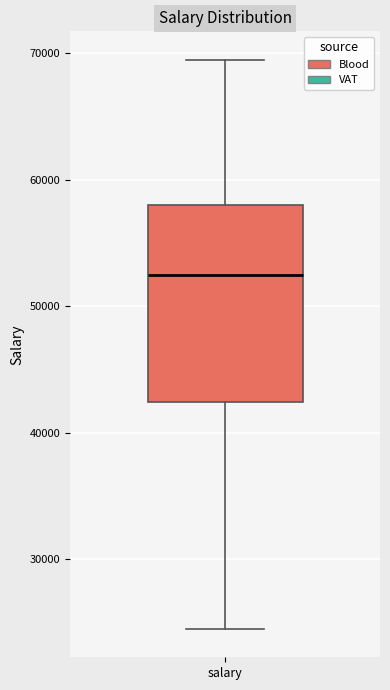

Where is the upper edge of the box for salary on the y-axis? The values are not printed on the chart, so give them approximately, as read against the axis.

58000